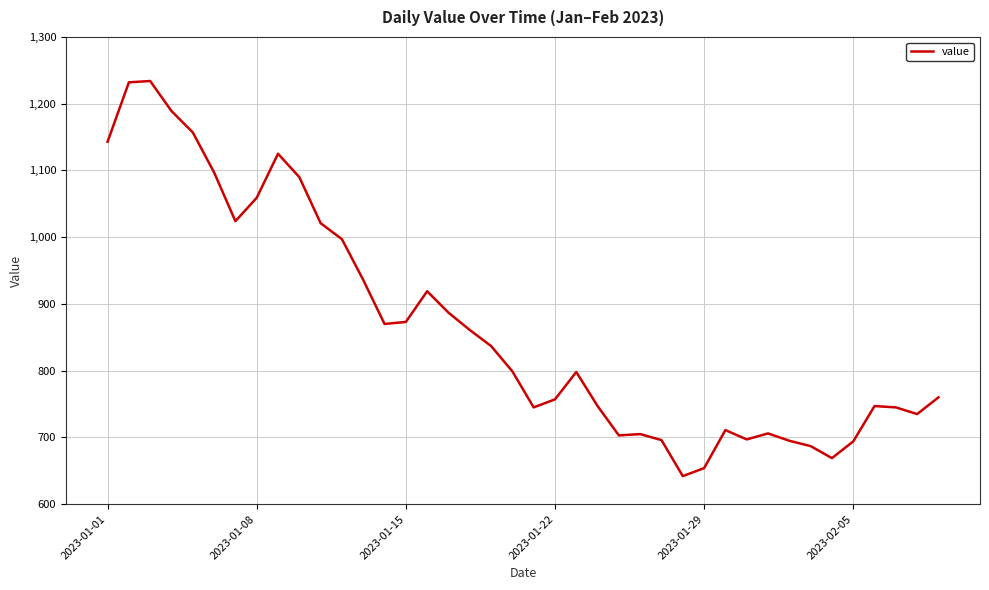

What is the greatest value displayed?

1234